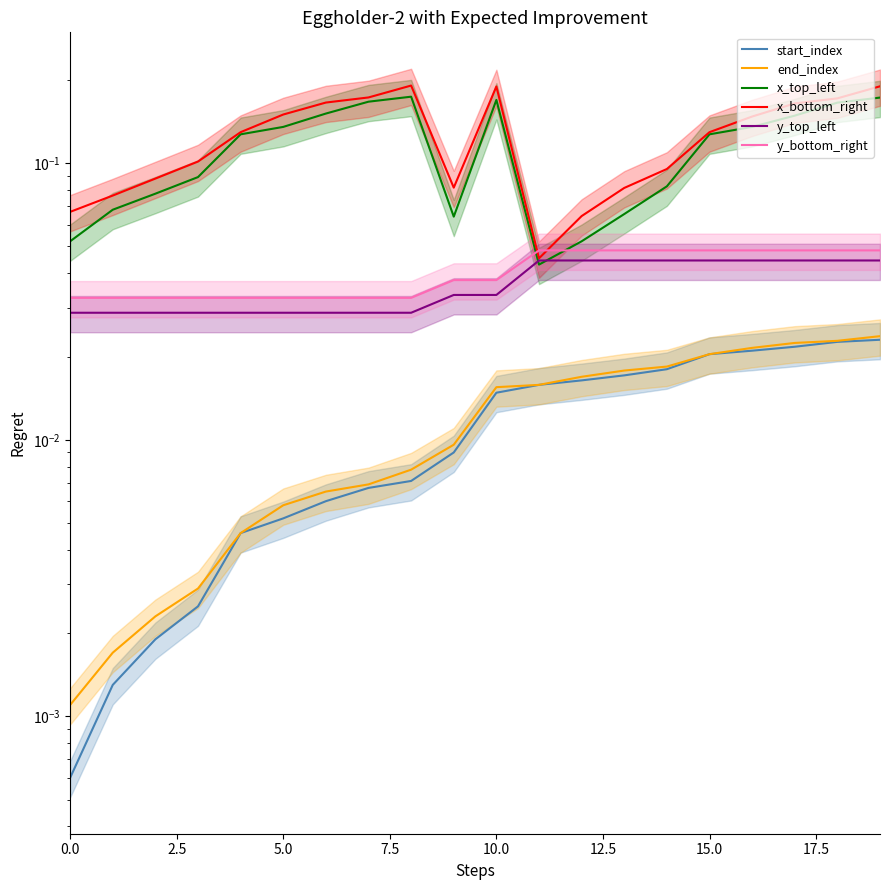

What is the spread (max minus min) of values at 19?

0.2